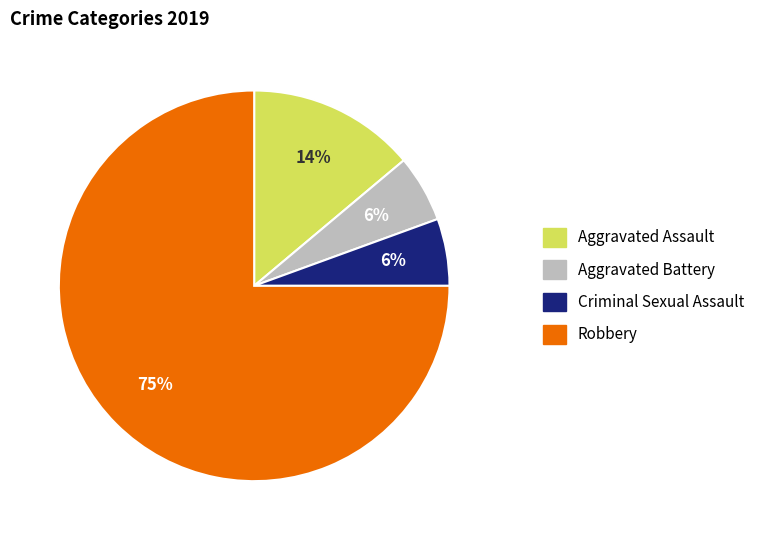

To the nearest percent, what portion does Aggravated Assault represent?

14%